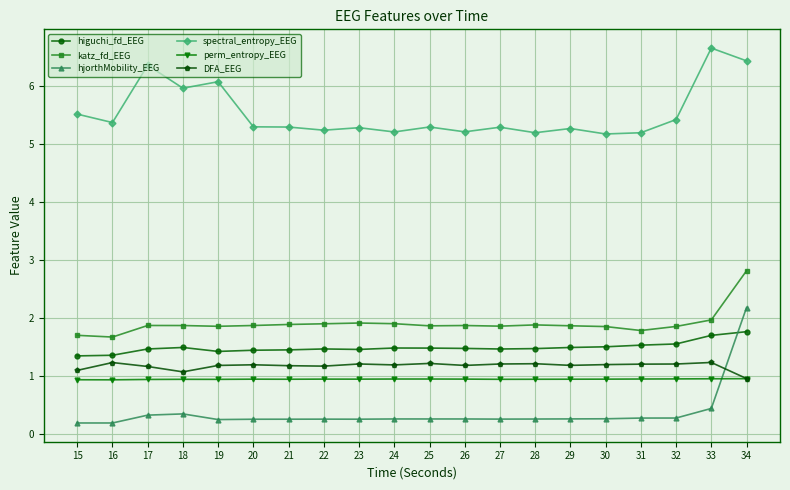

Which series changed the most between 18 and 24?

spectral_entropy_EEG